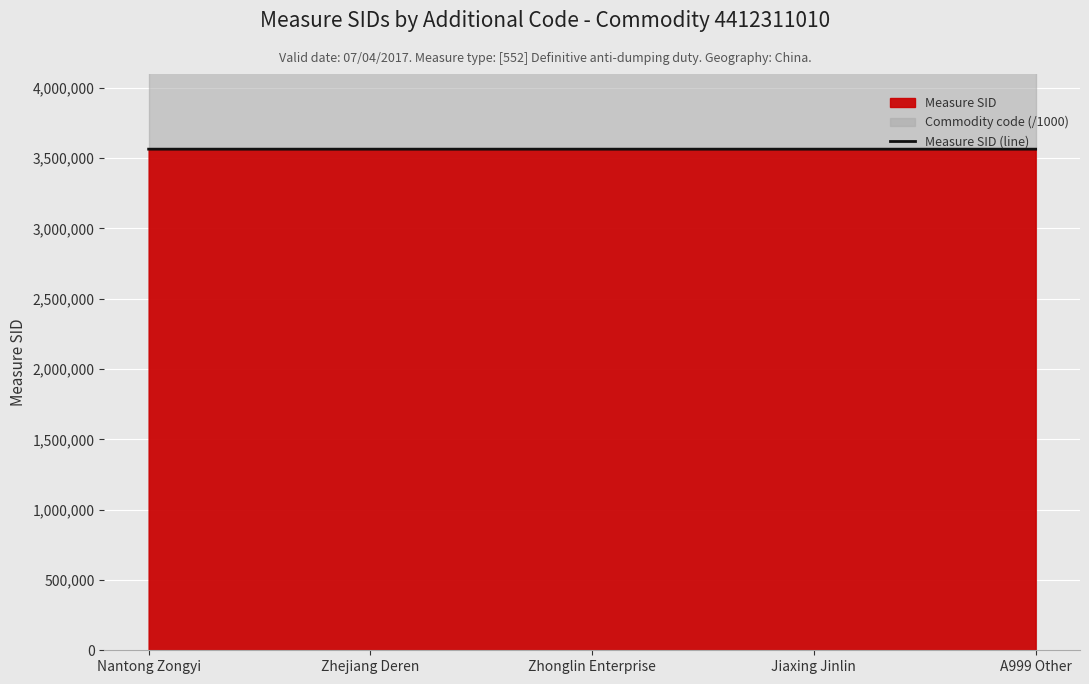

How many categories are shown in the chart?

5